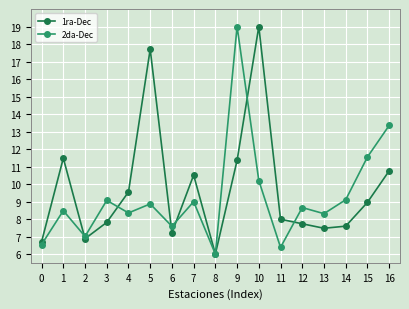

The 2da-Dec series shows 7.0 at 2. True or false?

True